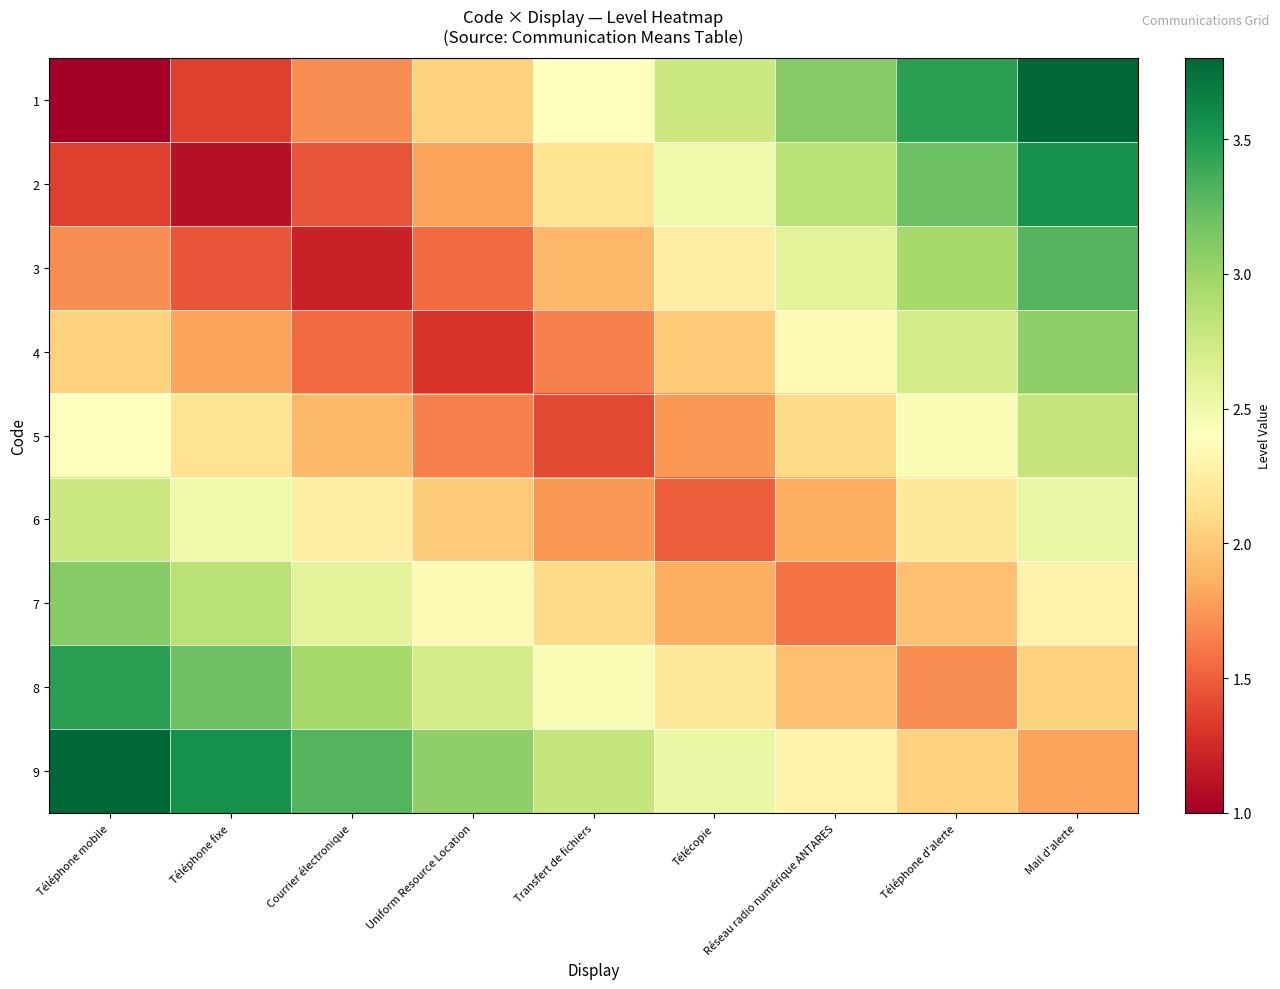

At which category is the sum across all series the highest?

Mail d'alerte